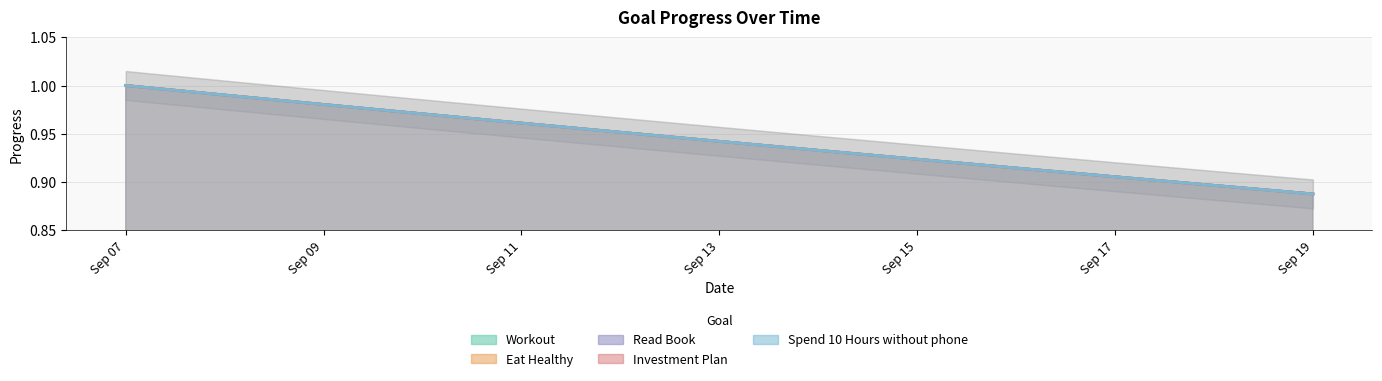

Which series has the largest total across all categories?

Workout